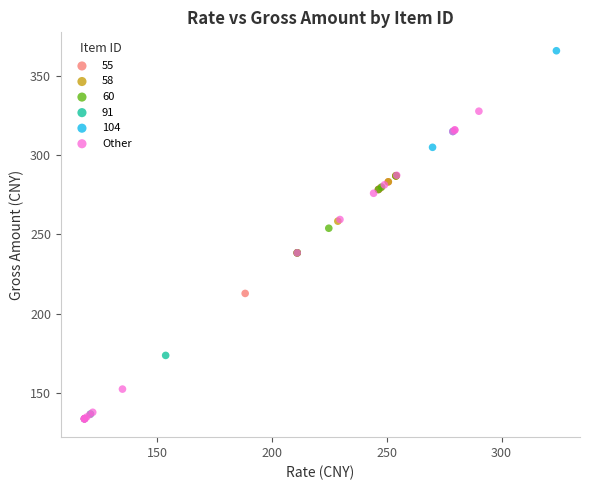

Which series reaches the maximum Y coordinate?

104